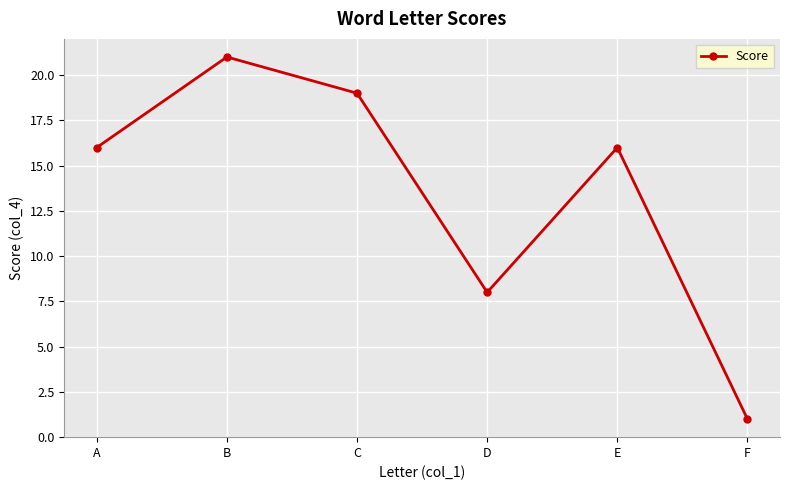

True or false: the data shows 16 at A.

True